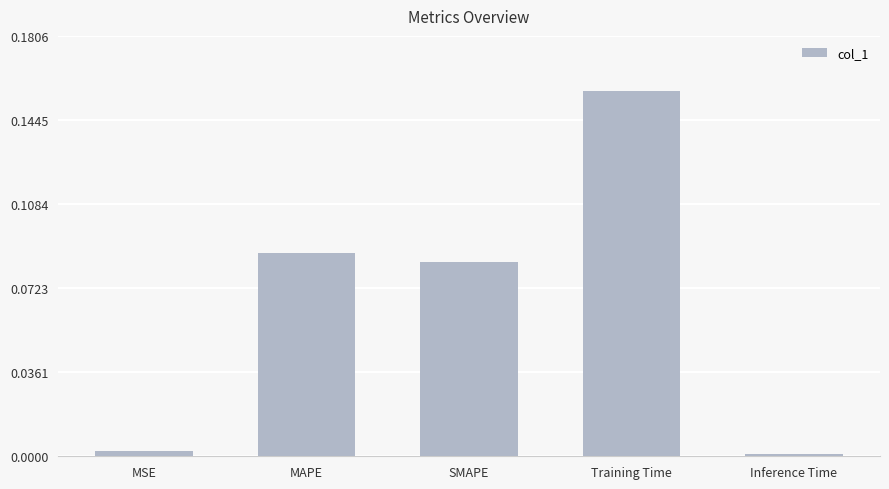

What is the sum of all values?

0.3